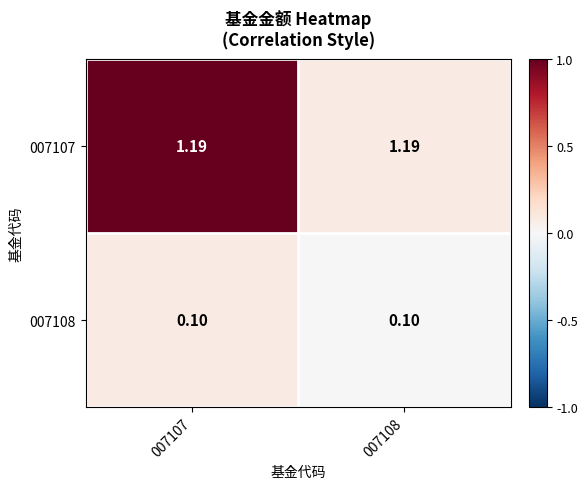

Is the value of 007108 at 007108 greater than the value of 007107 at 007107?

No